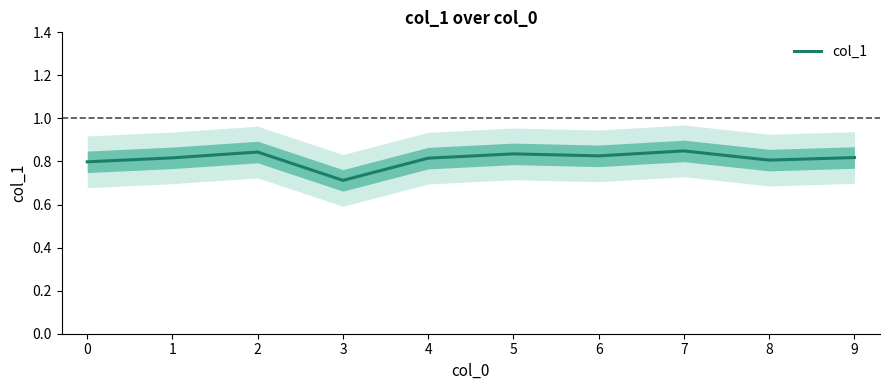

List the labels in order of value, largest first.

7, 2, 5, 6, 9, 1, 4, 8, 0, 3